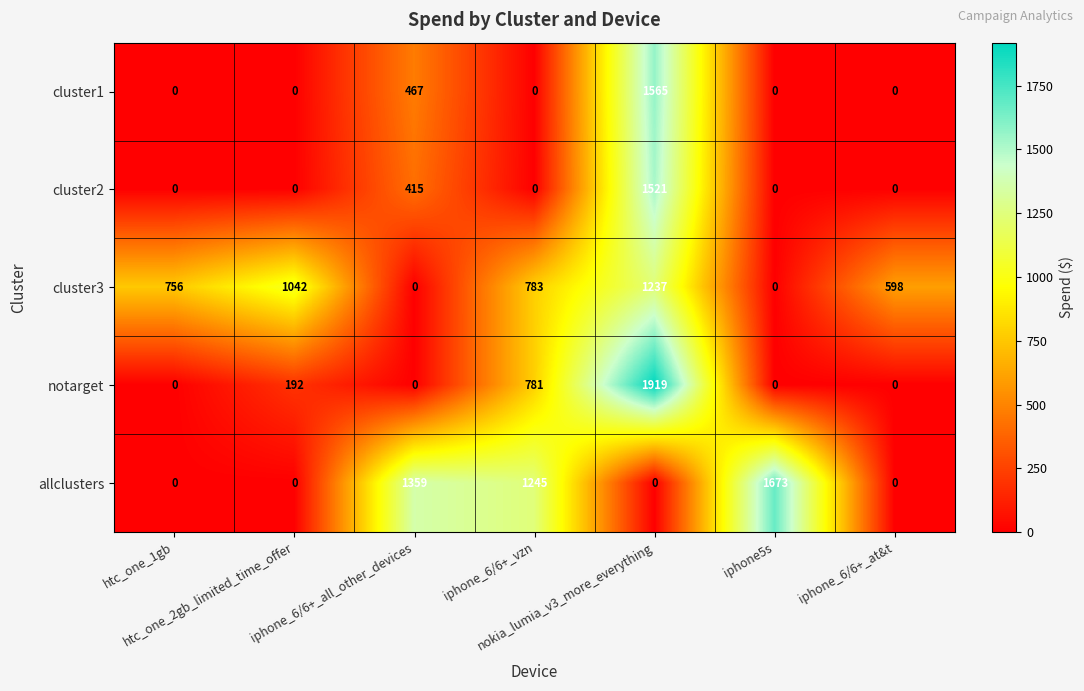

Count the cluster3 values in the range 0 to 1042.

6